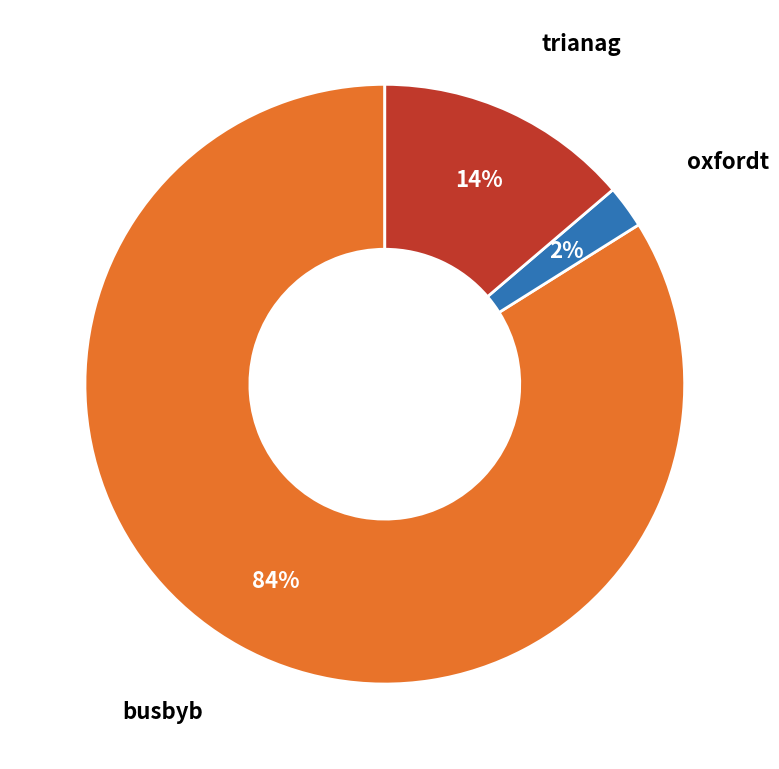

Is the sum of oxfordt and busbyb greater than half?

Yes